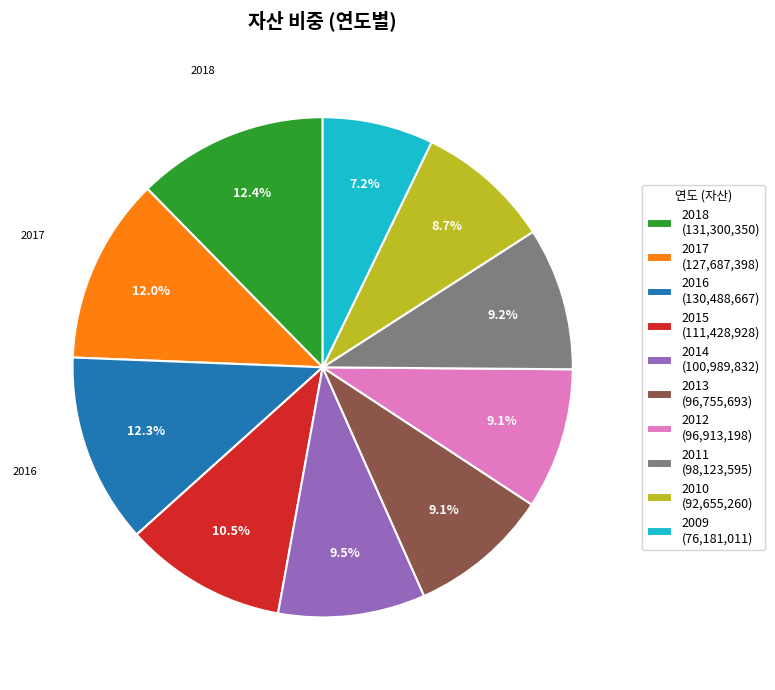

Is it true that 2015 is 19% of the pie?

False